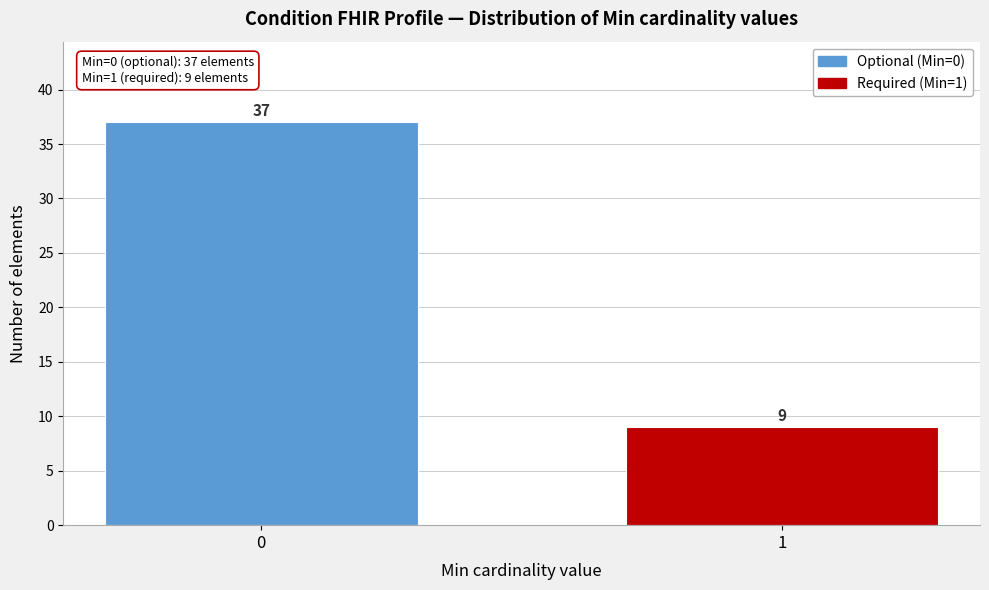

Reading left to right, list all the values displayed in this chart.

0=37	1=9